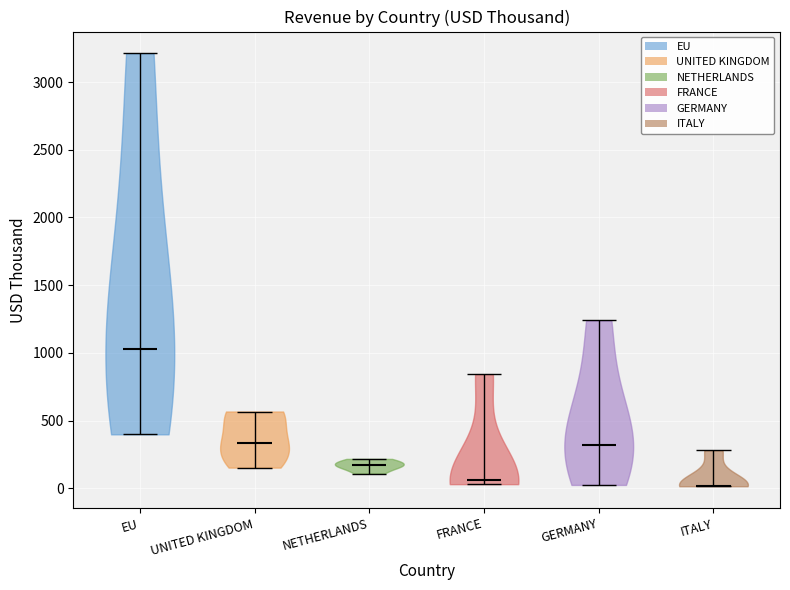

Reading left to right, read every violin against the y-axis: where its median line is, and the lowest and highest points it reaches. The values are not printed on the chart, so give them approximately, as read against the axis.

EU: median line 1050, lowest point 400, highest point 3200
UNITED KINGDOM: median line 350, lowest point 150, highest point 550
NETHERLANDS: median line 150, lowest point 100, highest point 200
FRANCE: median line 50, lowest point 50, highest point 850
GERMANY: median line 300, lowest point 50, highest point 1250
ITALY: median line 0, lowest point 0, highest point 300